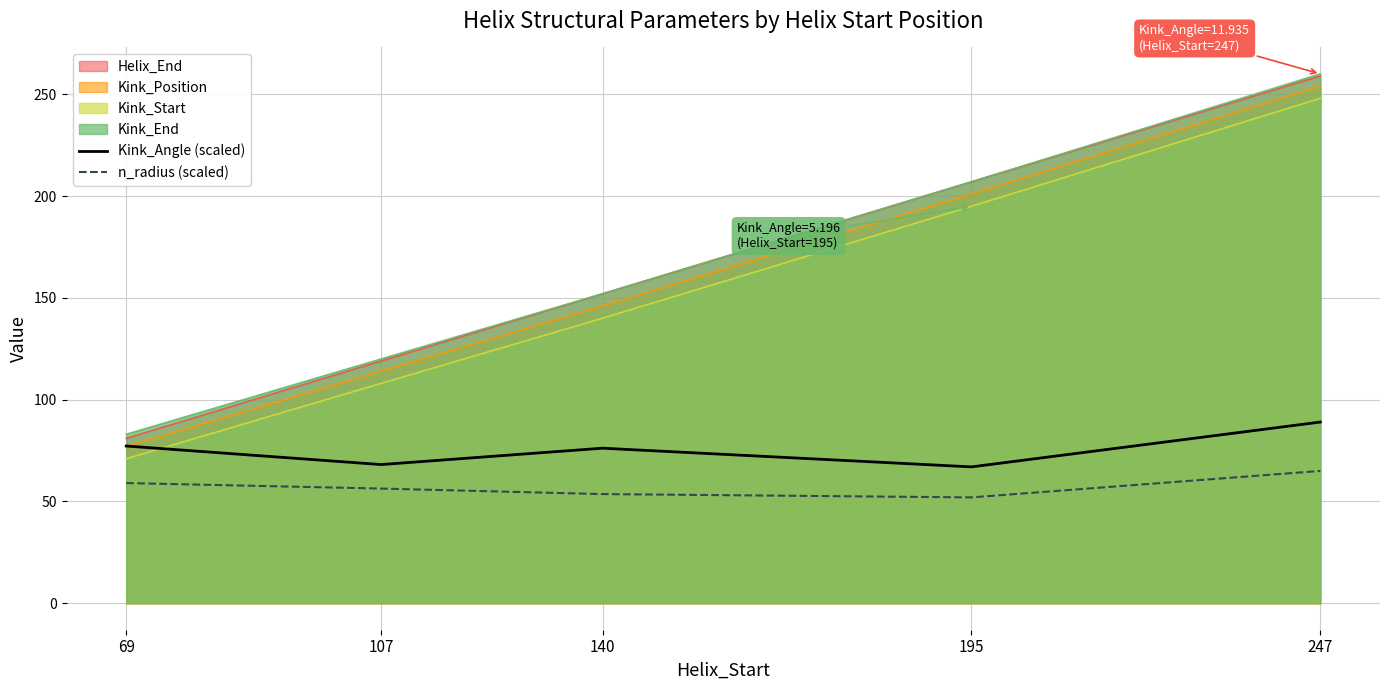

What is the highest value of the n_radius (scaled) series?

65.0